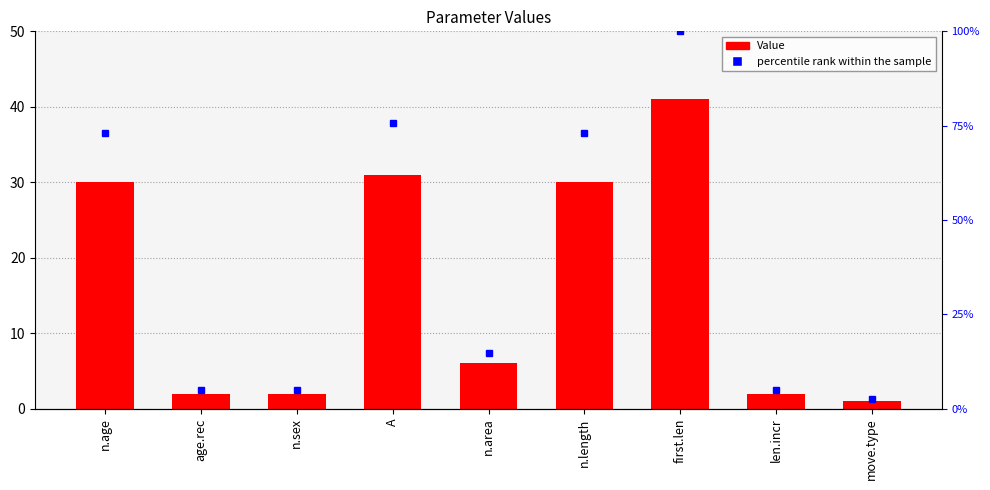

What is the ratio of the value at age.rec to the value at len.incr?

1.0